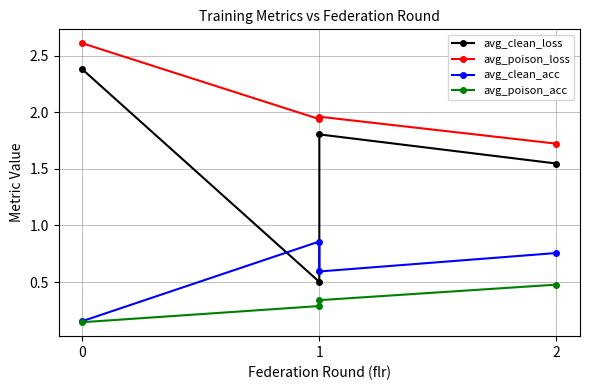

Does the chart display data point markers on the line(s)?

Yes